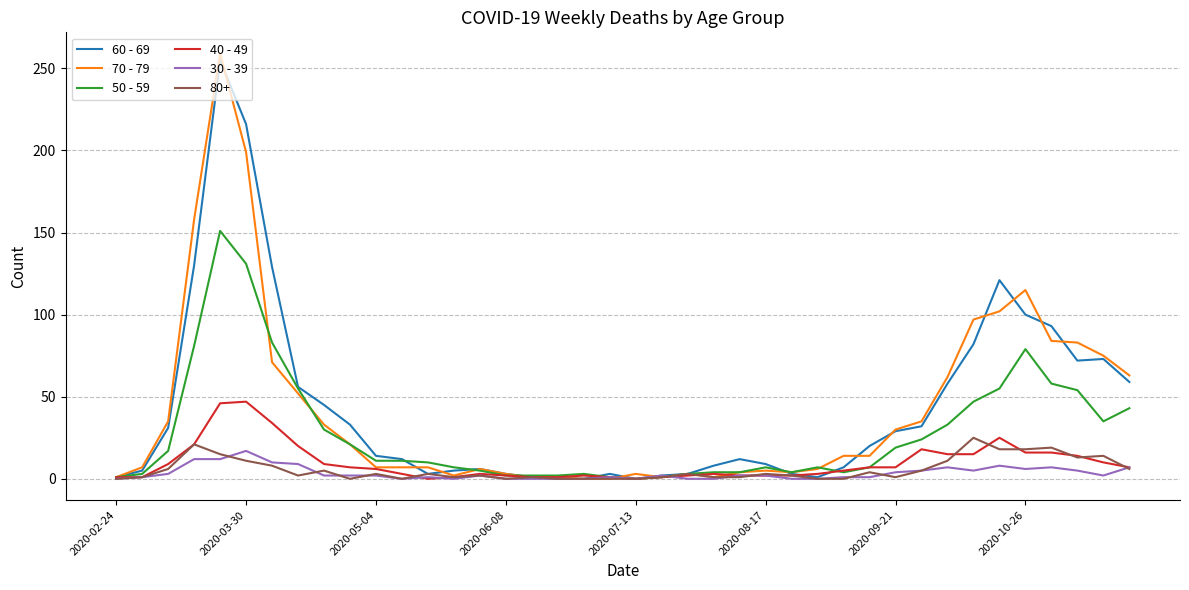

Which series has the widest spread of values?

70 - 79